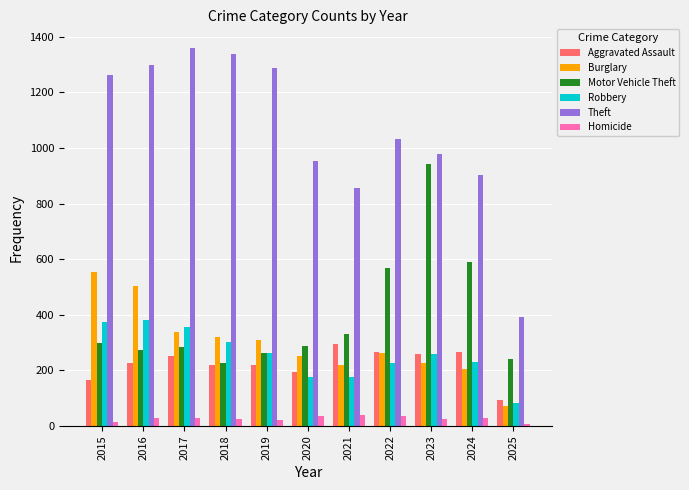

Does the chart contain any negative values?

No